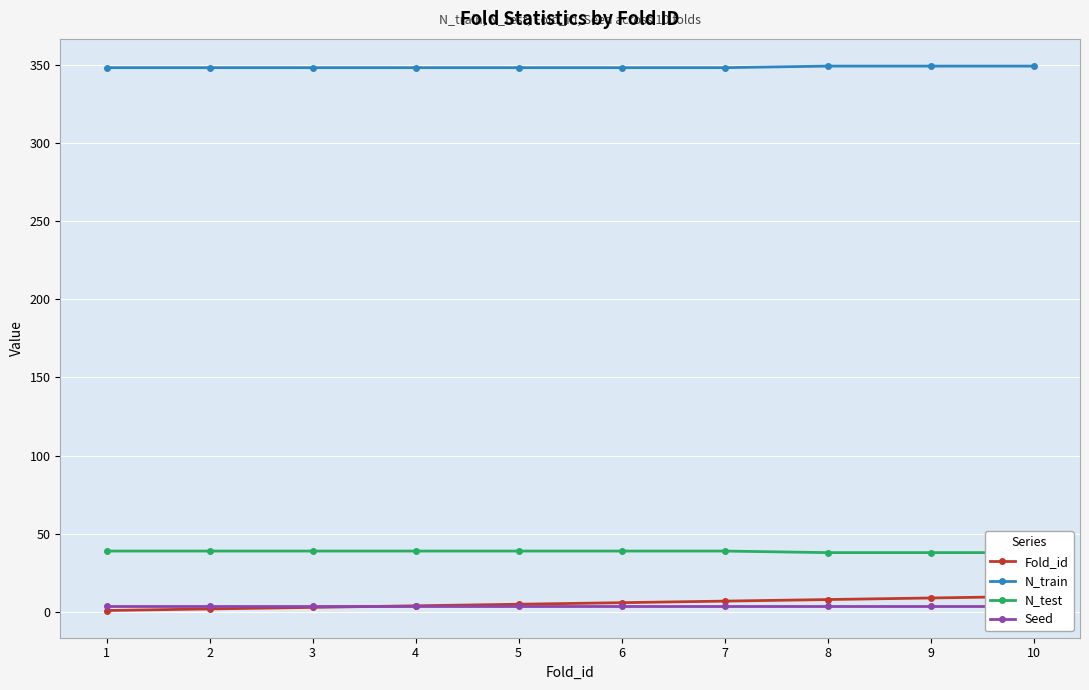

True or false: N_test and Seed intersect in this chart.

False